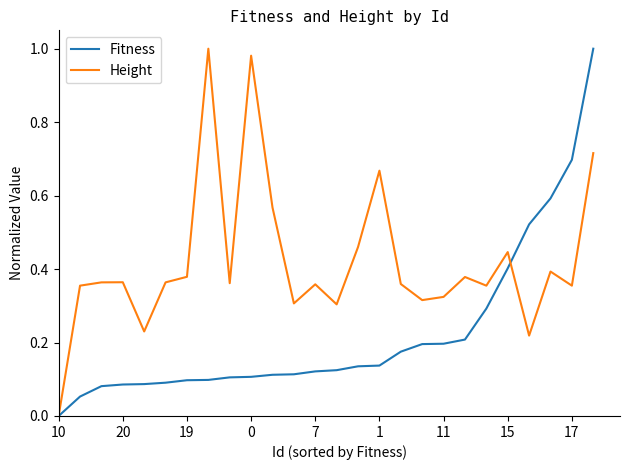

List the series in order of their overall mean, highest first.

Height, Fitness